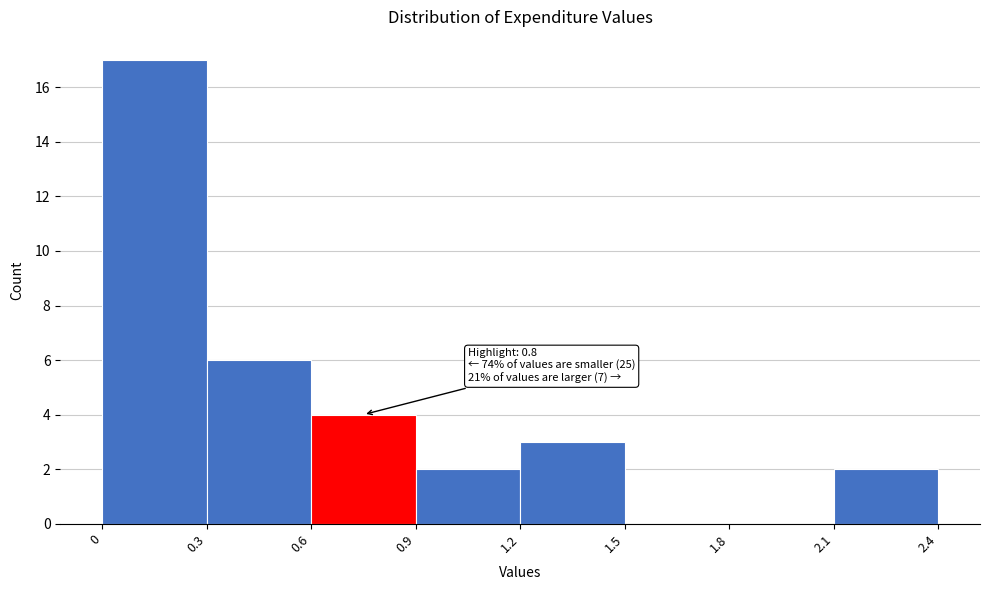

Over which range of the x-axis is the bar tallest?

0 to 0.3